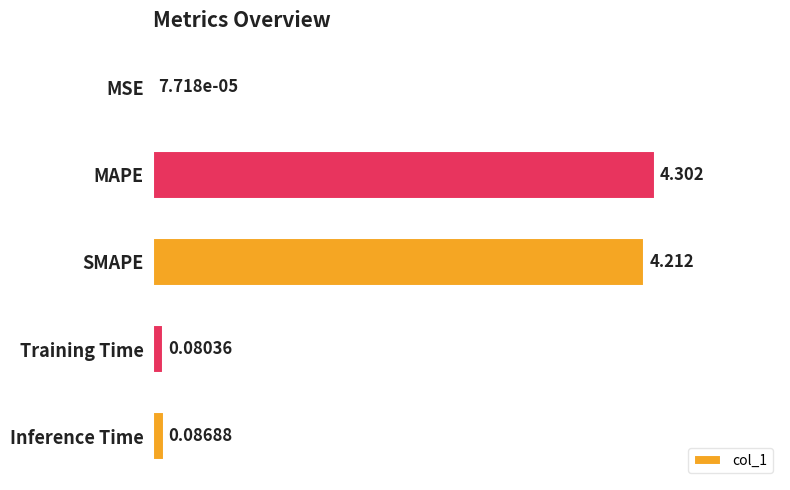

Are the bars horizontal?

Yes